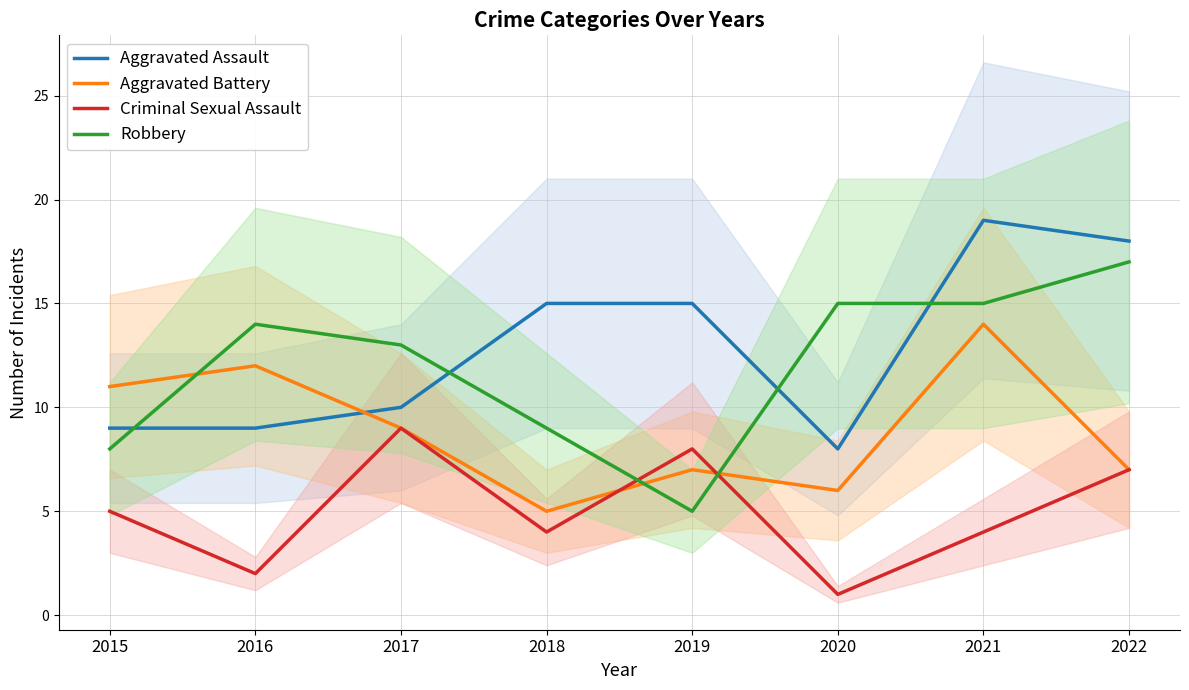

What is the maximum value for Aggravated Assault?

19